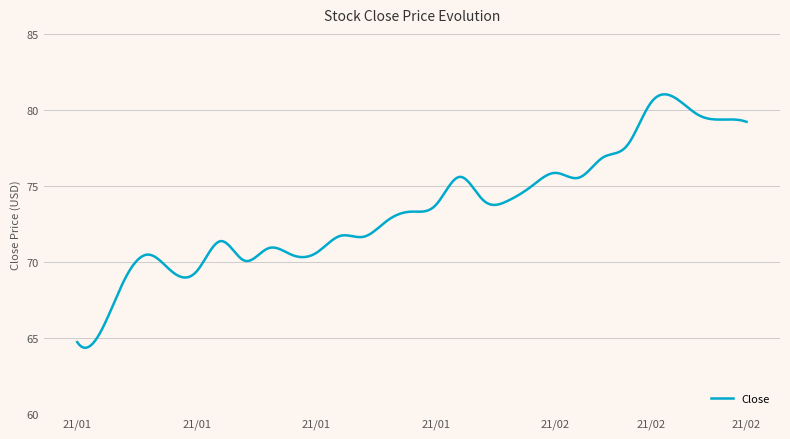

True or false: there are more than 1 points higher than both neighbors.

True